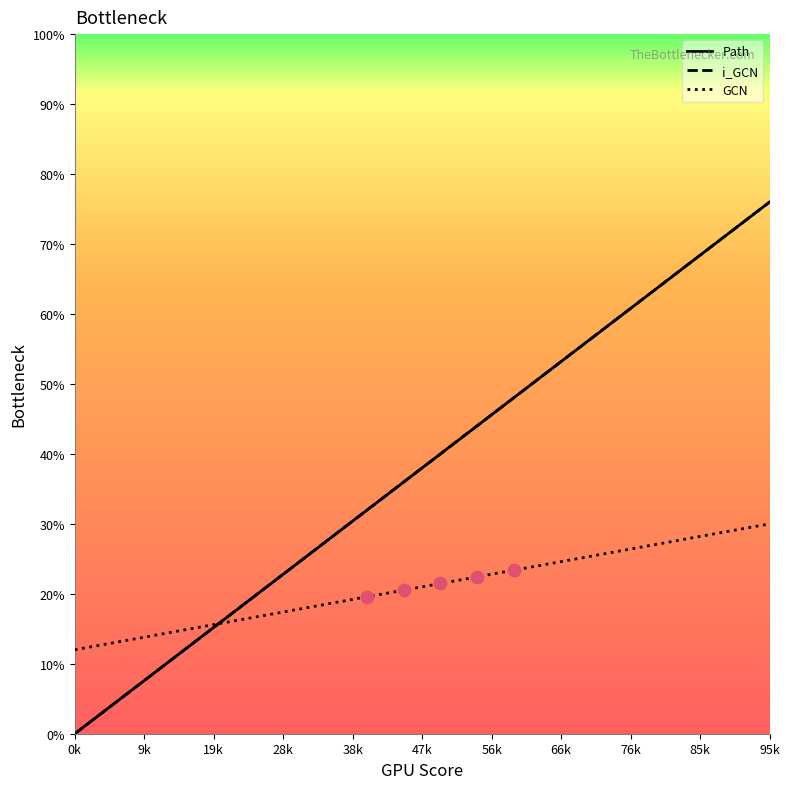

Is this an area chart (filled region under the line)?

No